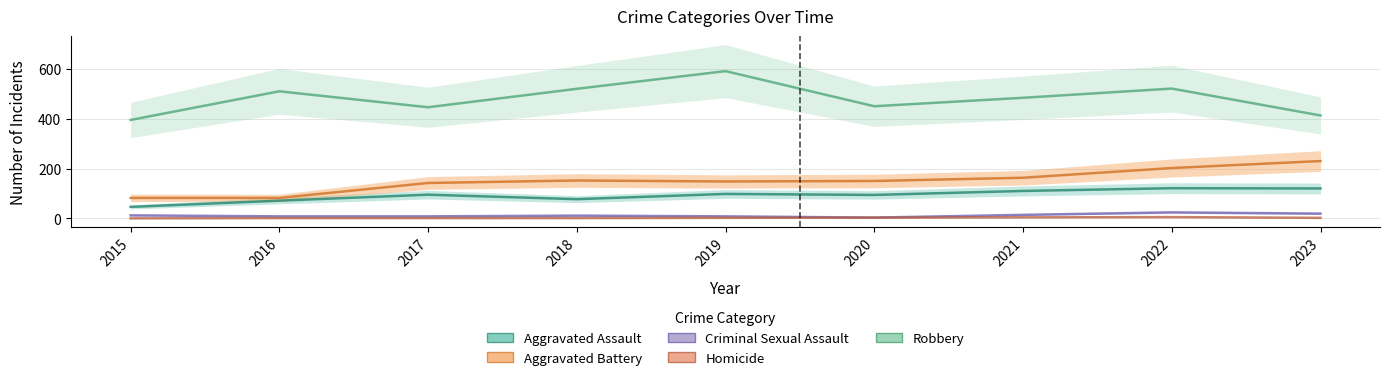

At which label does Robbery first exceed 484?

2016